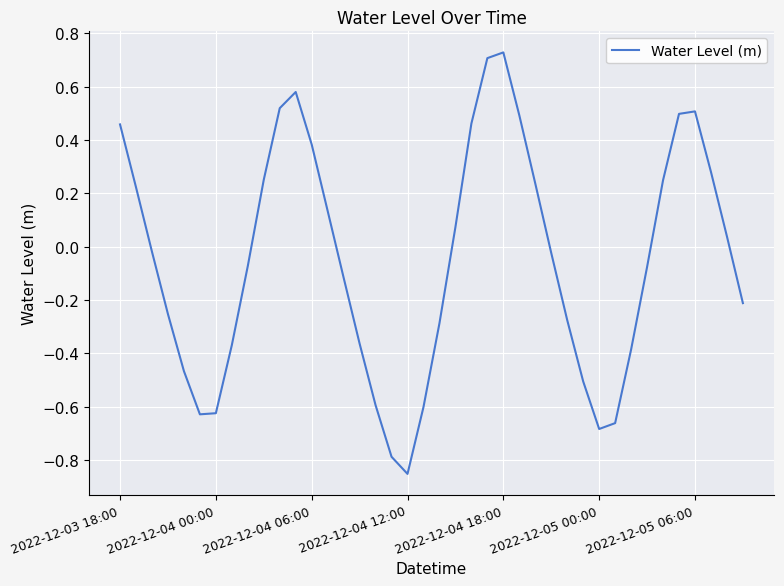

What is the difference between the maximum and minimum values?

1.6